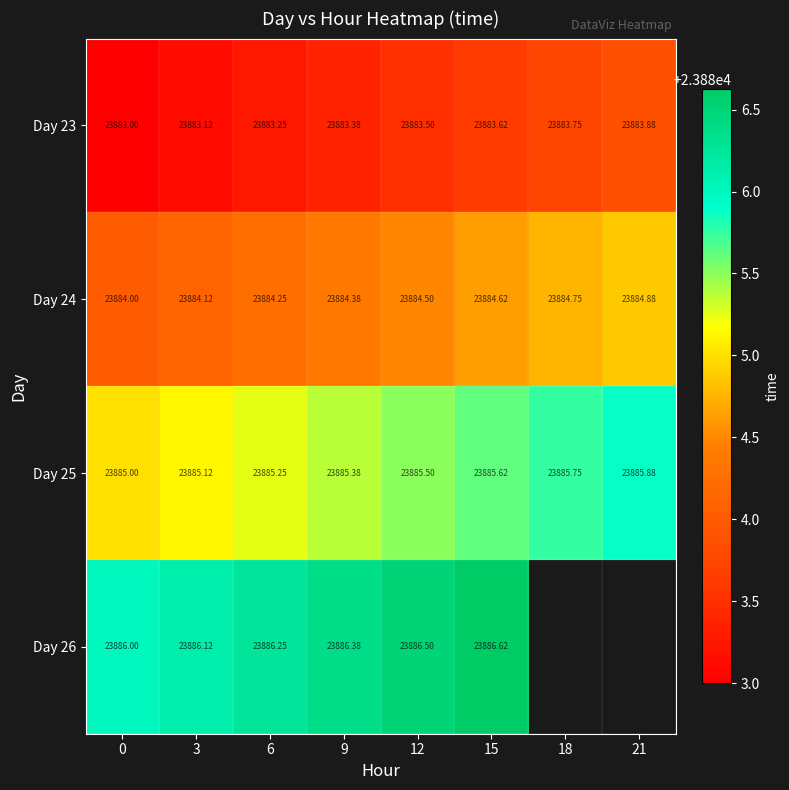

Is the value of Day 25 at 0 greater than the value of Day 23 at 18?

Yes